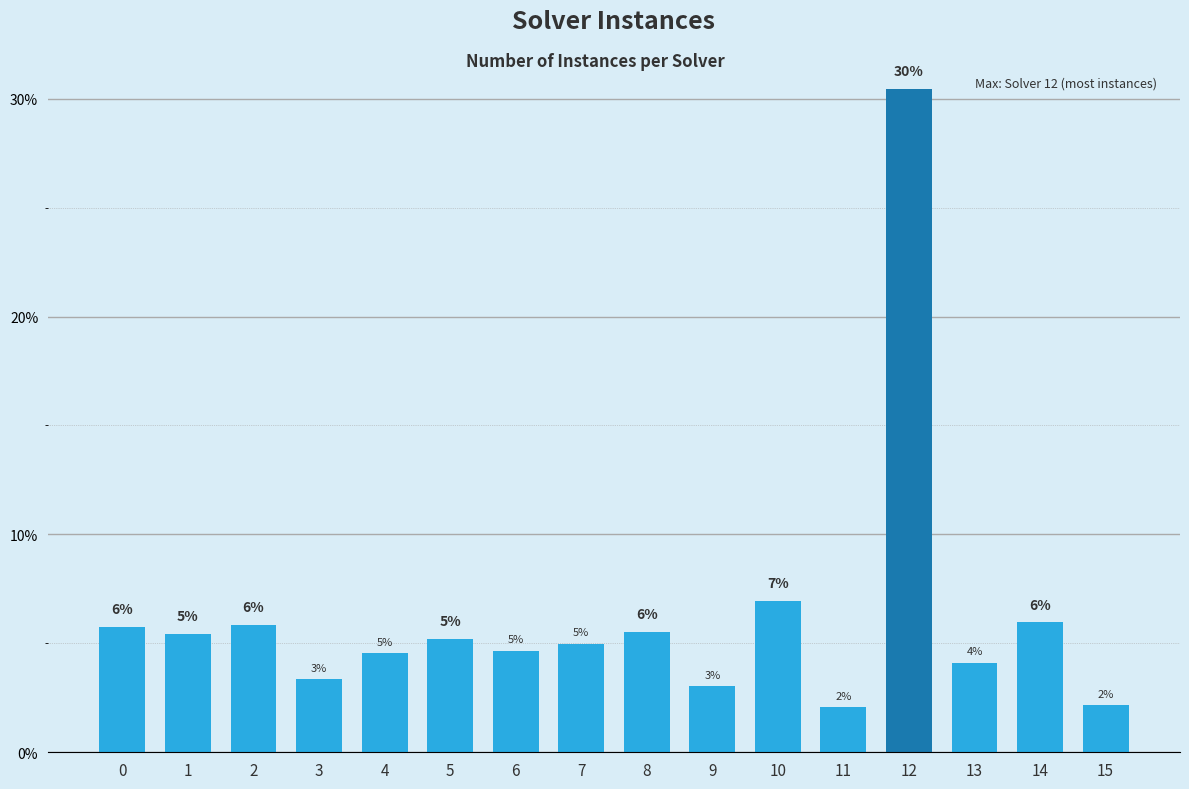

The chart shows a value of 5.4 at 1. True or false?

True